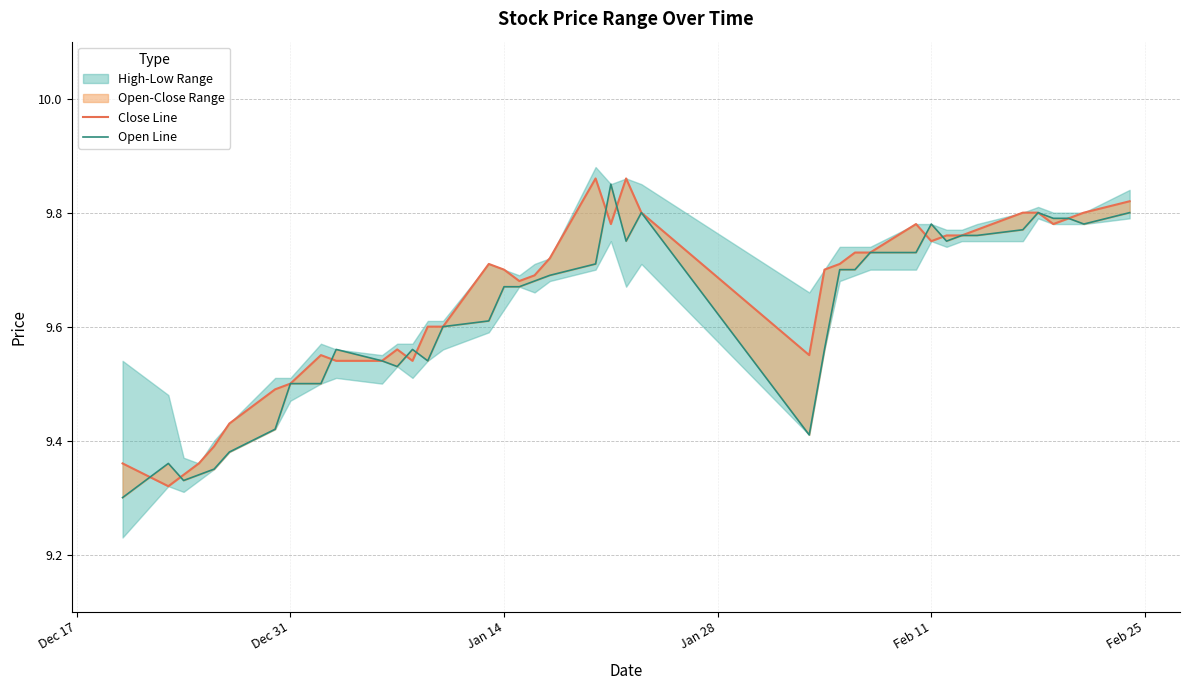

List the series in order of their overall mean, lowest first.

open, close line